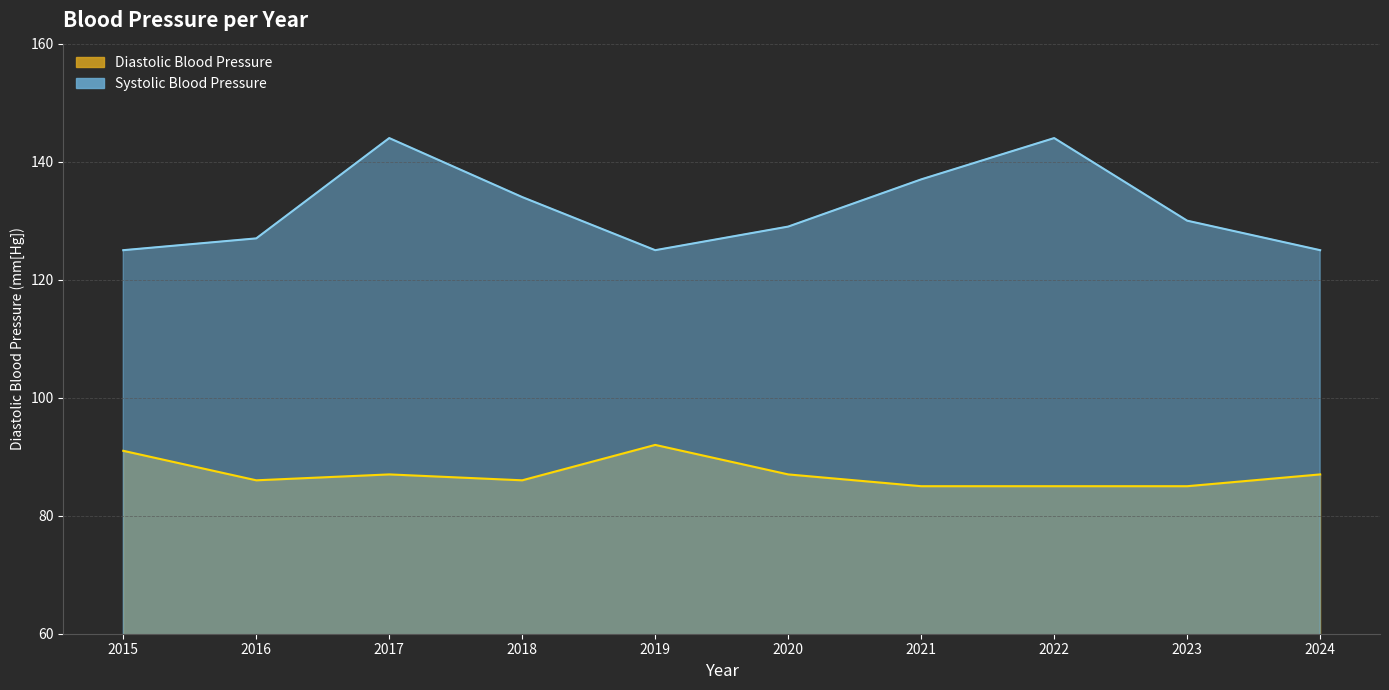

Reading right to left, list all the values displayed in this chart.

Diastolic Blood Pressure: 87	85	85	85	87	92	86	87	86	91
Systolic Blood Pressure: 125	130	144	137	129	125	134	144	127	125